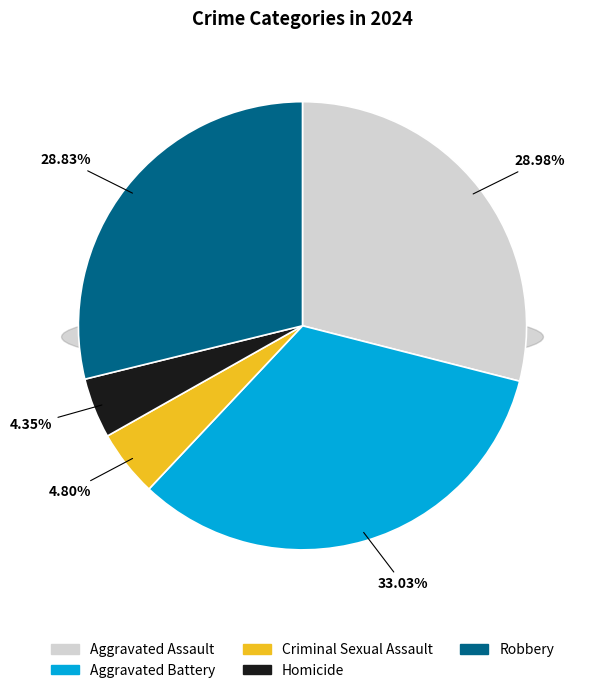

Which slice is the smallest?

Homicide